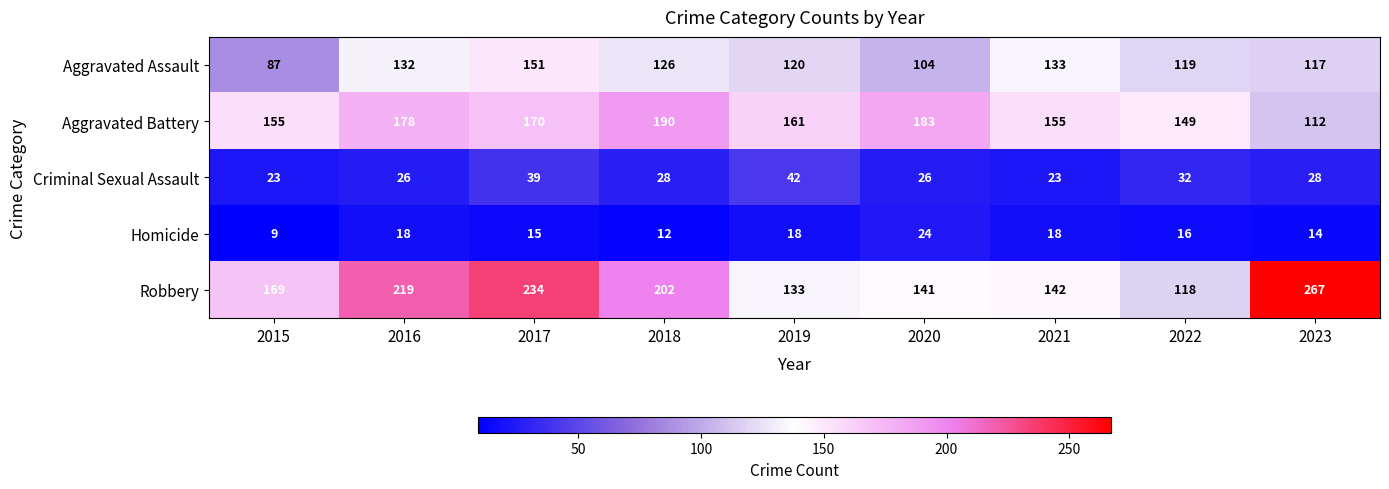

Which series has the widest spread of values?

Robbery